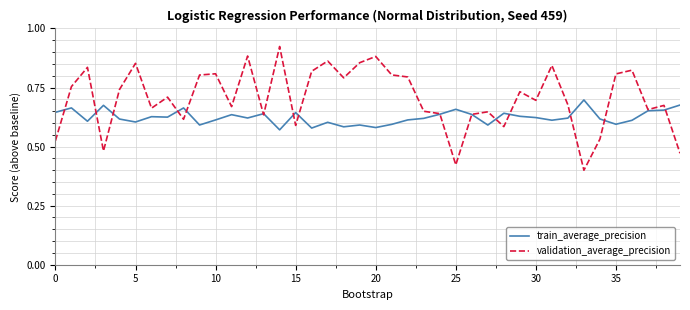

Rank the series by their average value, from highest to lowest.

validation_average_precision, train_average_precision